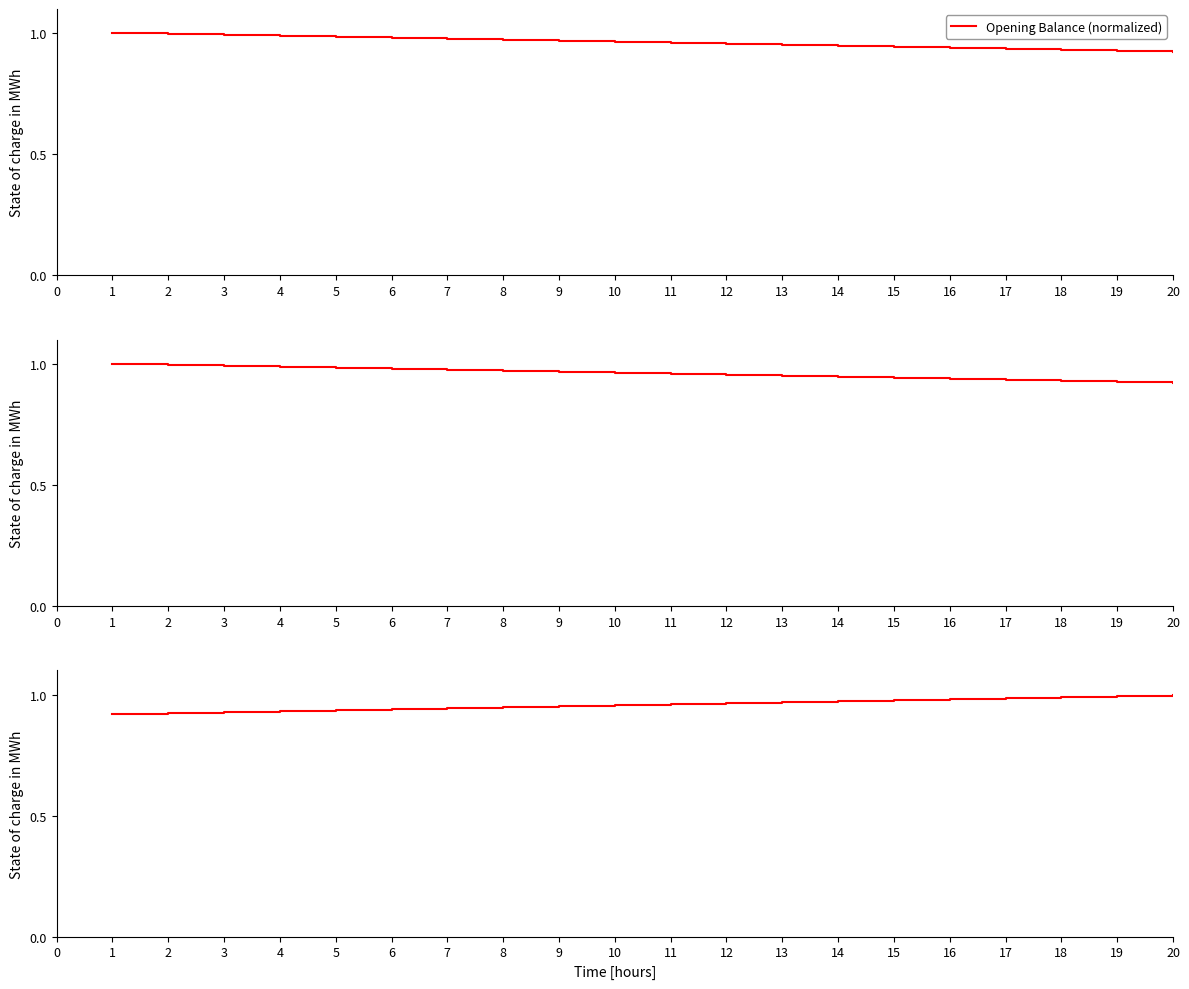

The Opening Balance (normalized) series shows 1.3 at 10. True or false?

False